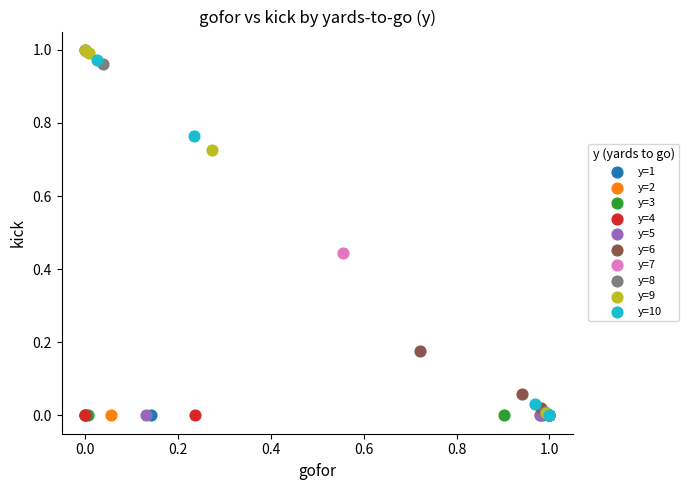

What are all the series names shown in the legend?

y=1, y=2, y=3, y=4, y=5, y=6, y=7, y=8, y=9, y=10